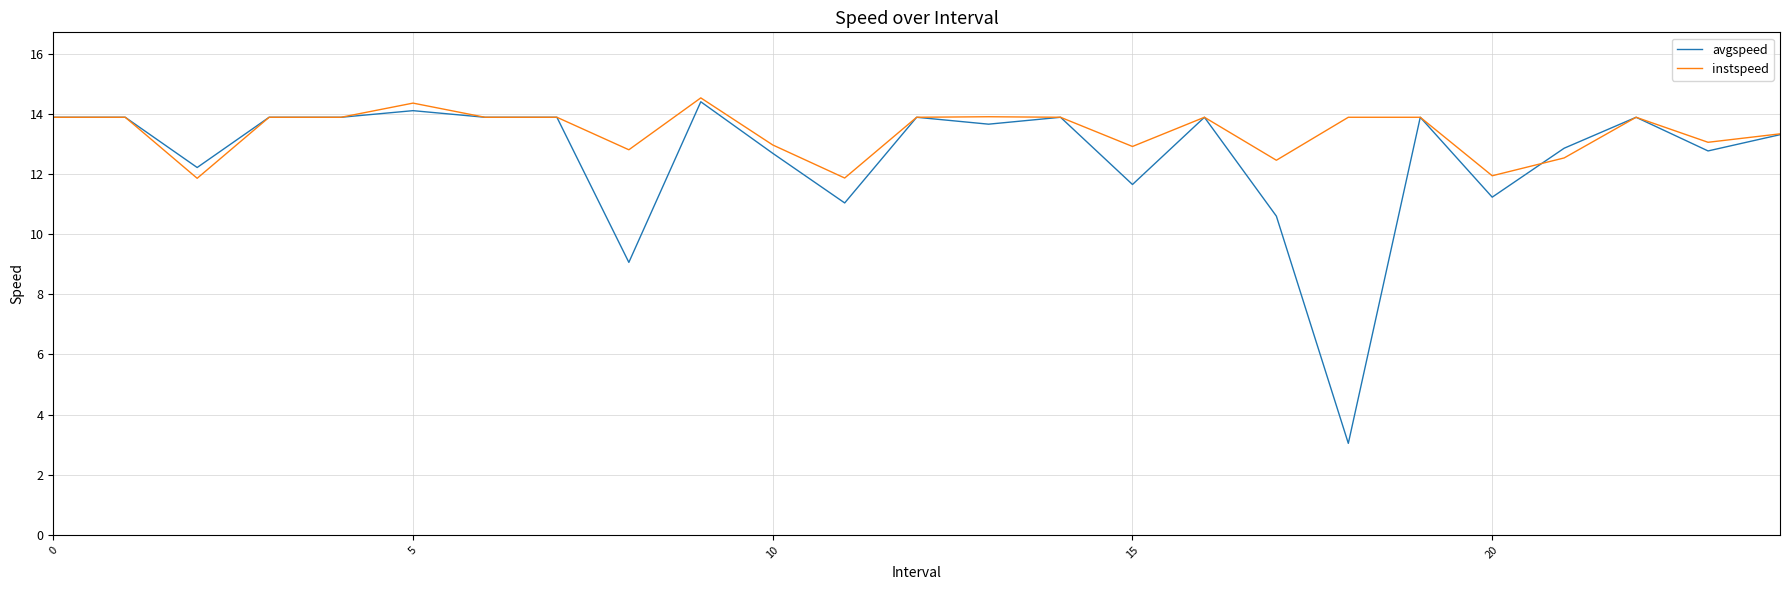

What is the lowest value of the instspeed series?

11.9